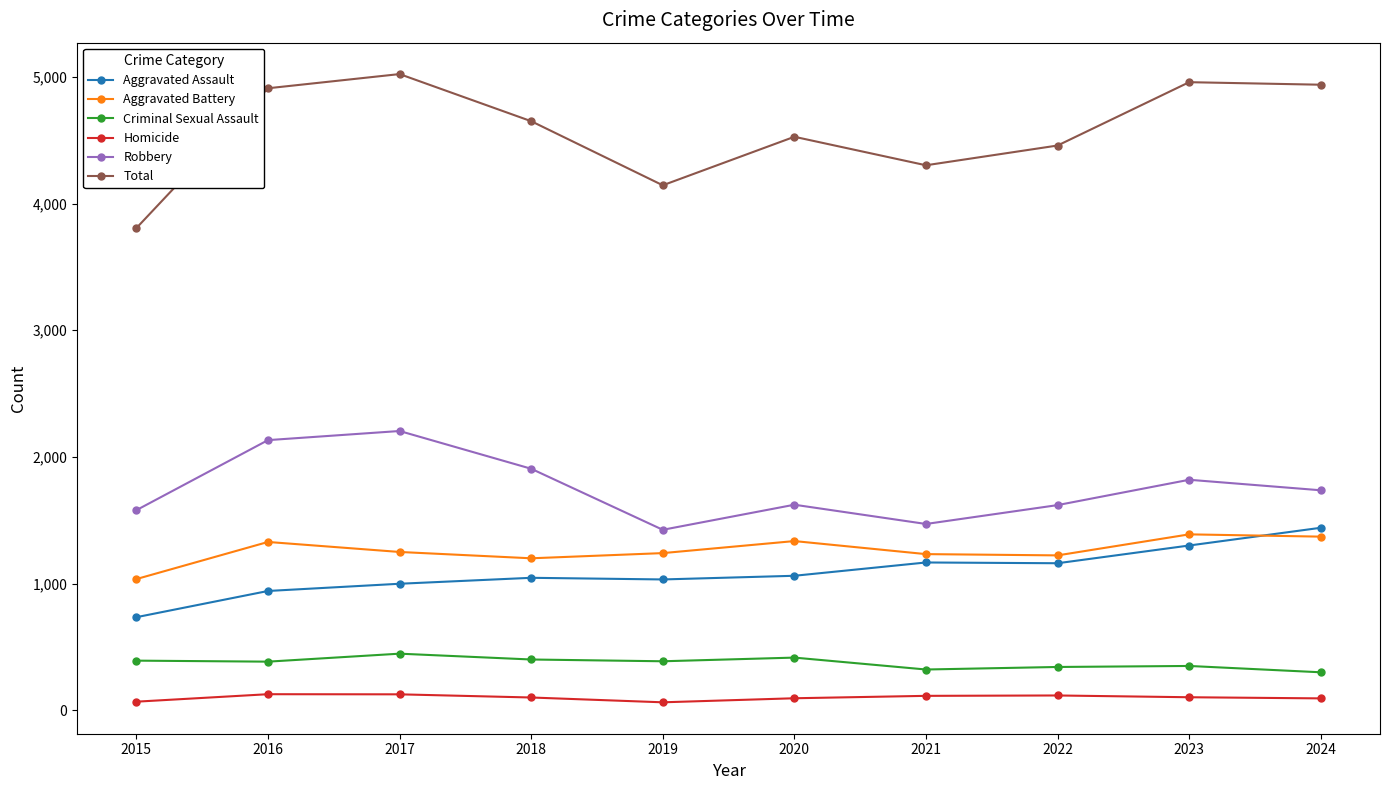

True or false: Aggravated Battery and Criminal Sexual Assault intersect in this chart.

False